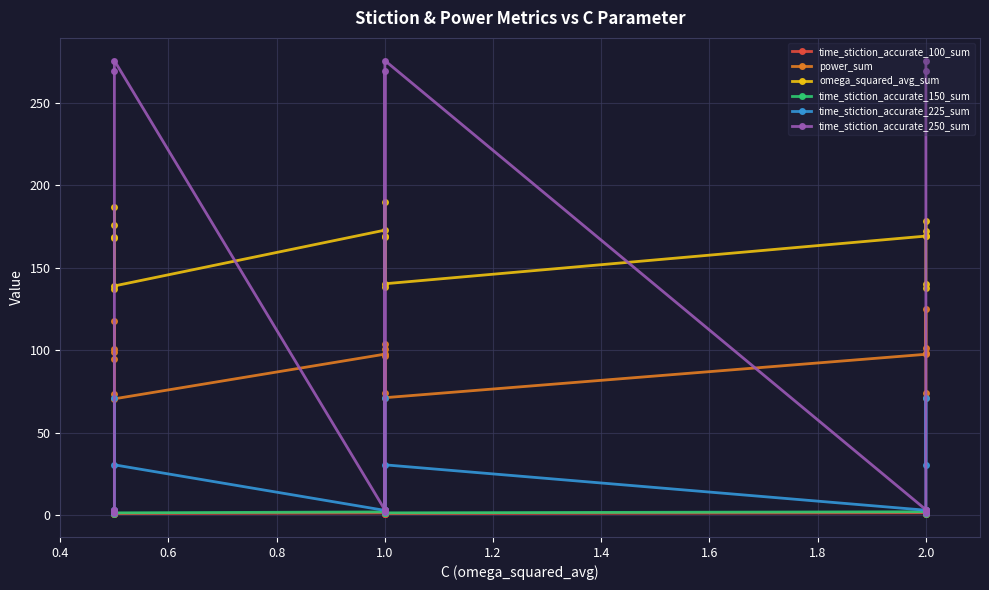

True or false: time_stiction_accurate_225_sum has more than 0 interior local peaks.

True